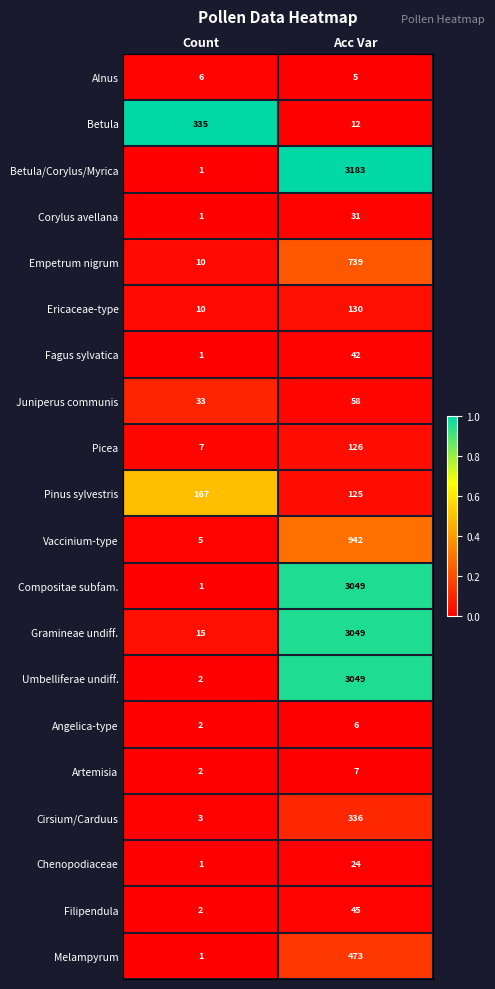

What is the greatest value displayed?

3183